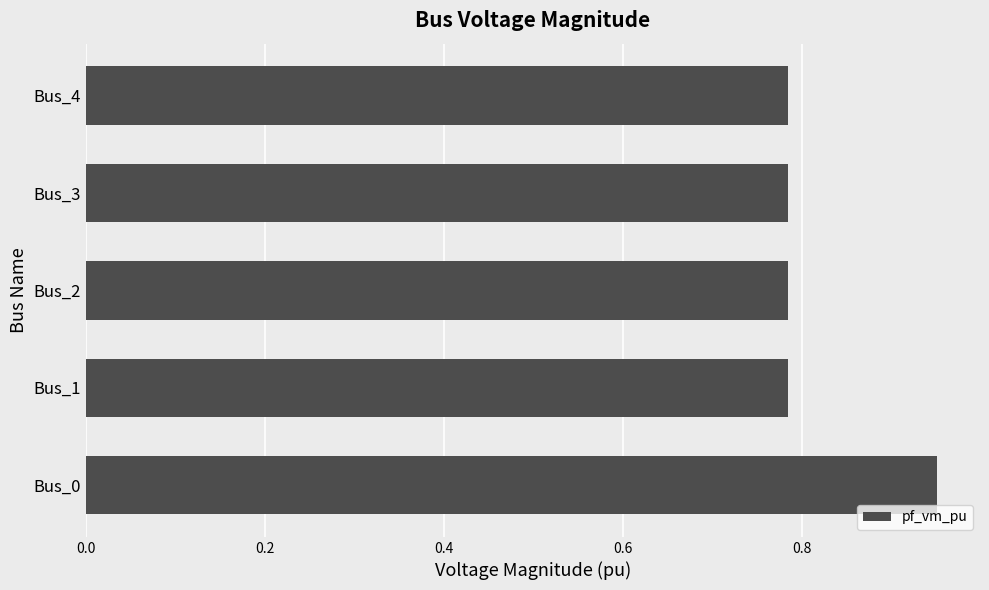

How many series are shown in this chart?

1